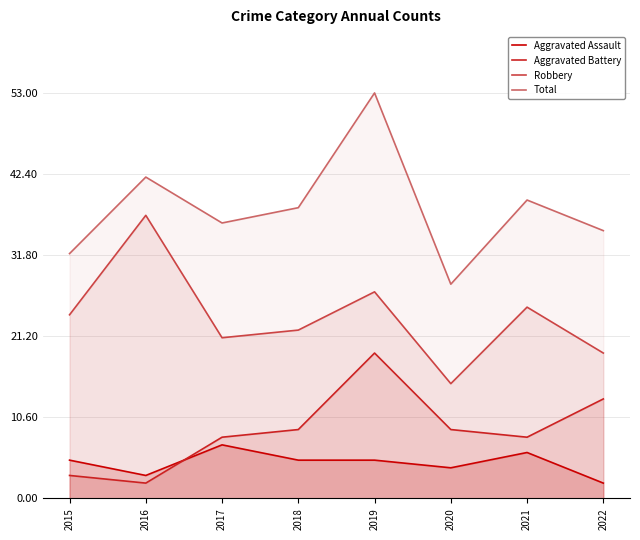

True or false: Total and Aggravated Assault intersect in this chart.

False